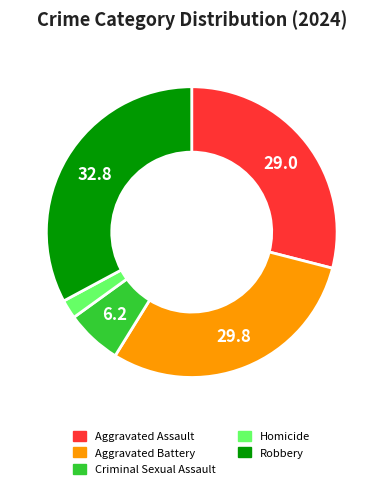

Rank the categories by value from highest to lowest.

Robbery, Aggravated Battery, Aggravated Assault, Criminal Sexual Assault, Homicide